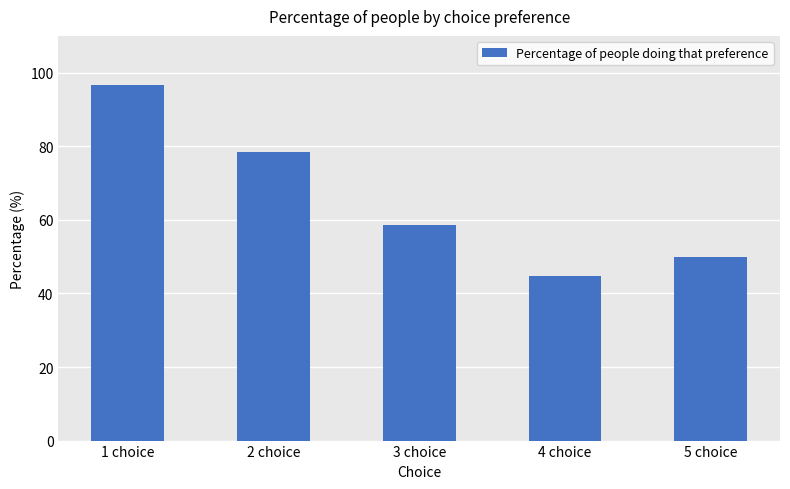

At which label is the value closest to 70?

2 choice